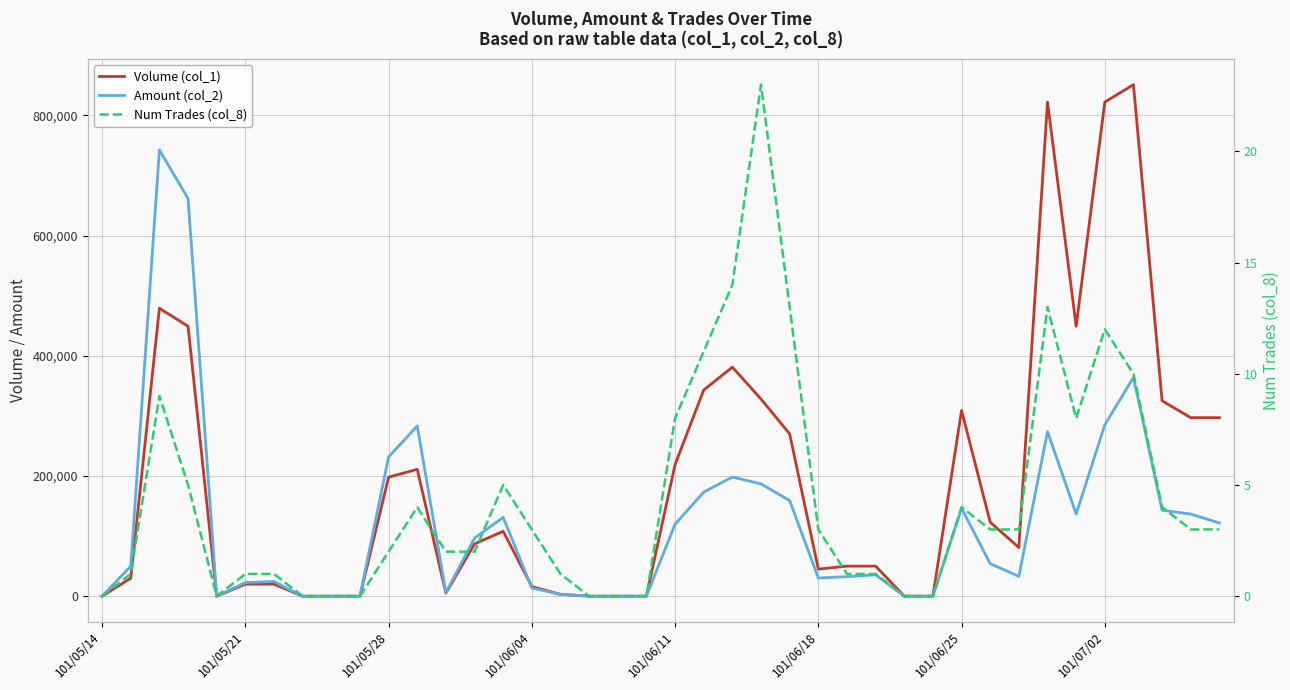

Is this an area chart (filled region under the line)?

No